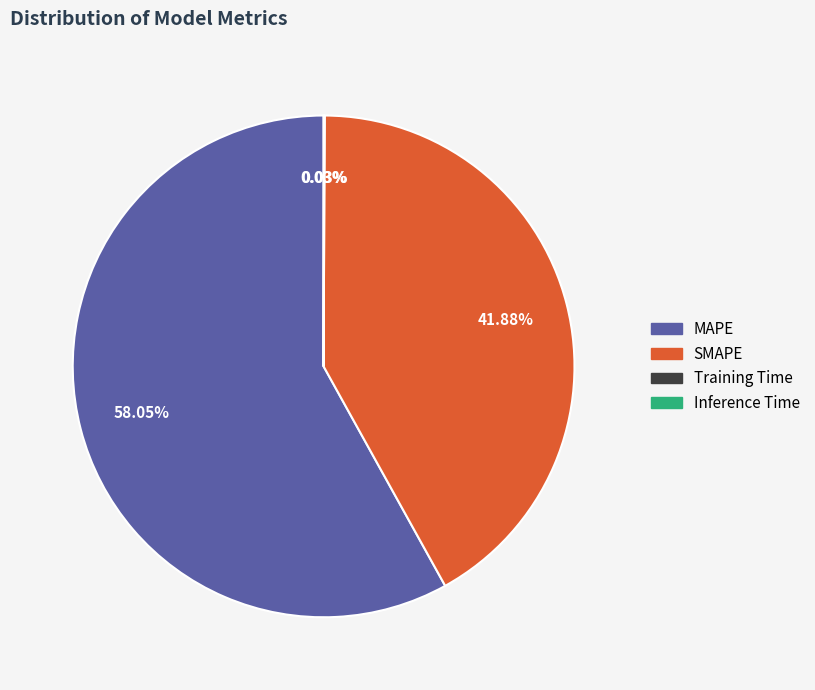

Which category has the biggest portion of the pie?

MAPE